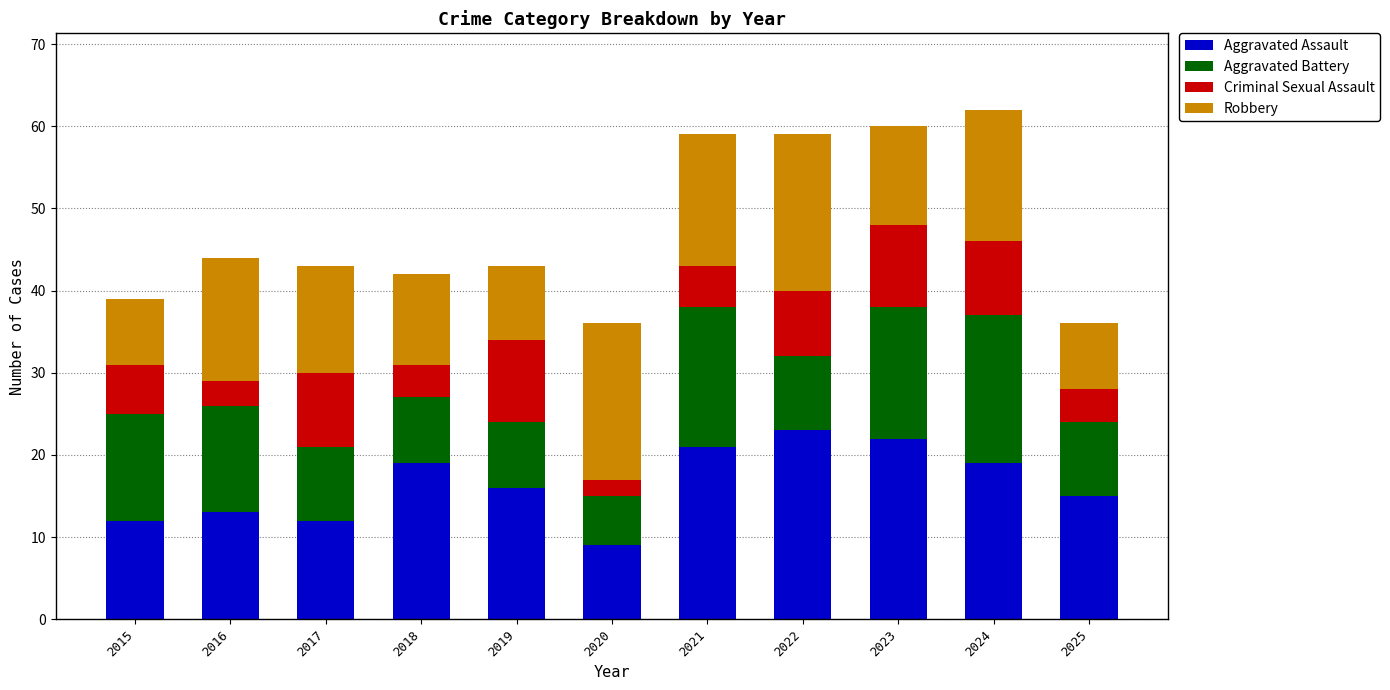

What is the sum of the Aggravated Assault values at 2023 and 2020?

31